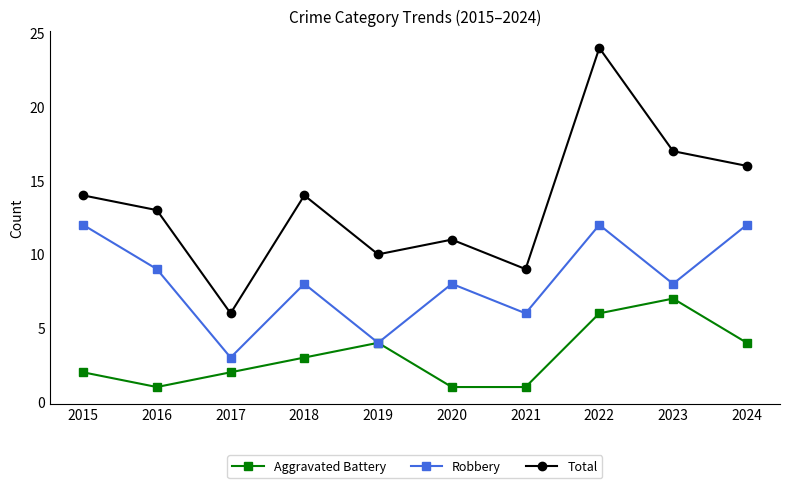

What is the minimum value for Total?

6